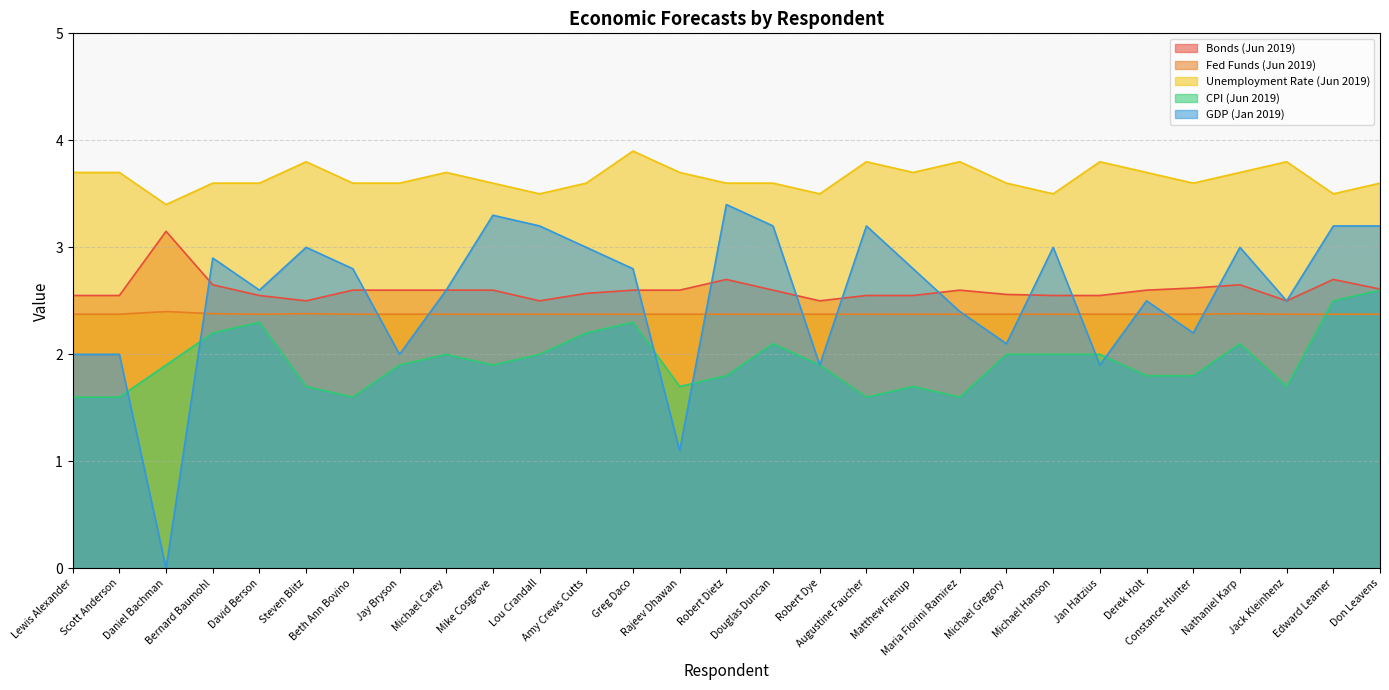

Rank the categories by GDP (Jan 2019) value from lowest to highest.

Daniel Bachman, Rajeev Dhawan, Robert Dye, Jan Hatzius, Lewis Alexander, Scott Anderson, Jay Bryson, Michael Gregory, Constance Hunter, Maria Fiorini Ramirez, Derek Holt, Jack Kleinhenz, David Berson, Michael Carey, Beth Ann Bovino, Greg Daco, Matthew Fienup, Bernard Baumohl, Steven Blitz, Amy Crews Cutts, Michael Hanson, Nathaniel Karp, Lou Crandall, Douglas Duncan, Augustine Faucher, Edward Leamer, Don Leavens, Mike Cosgrove, Robert Dietz